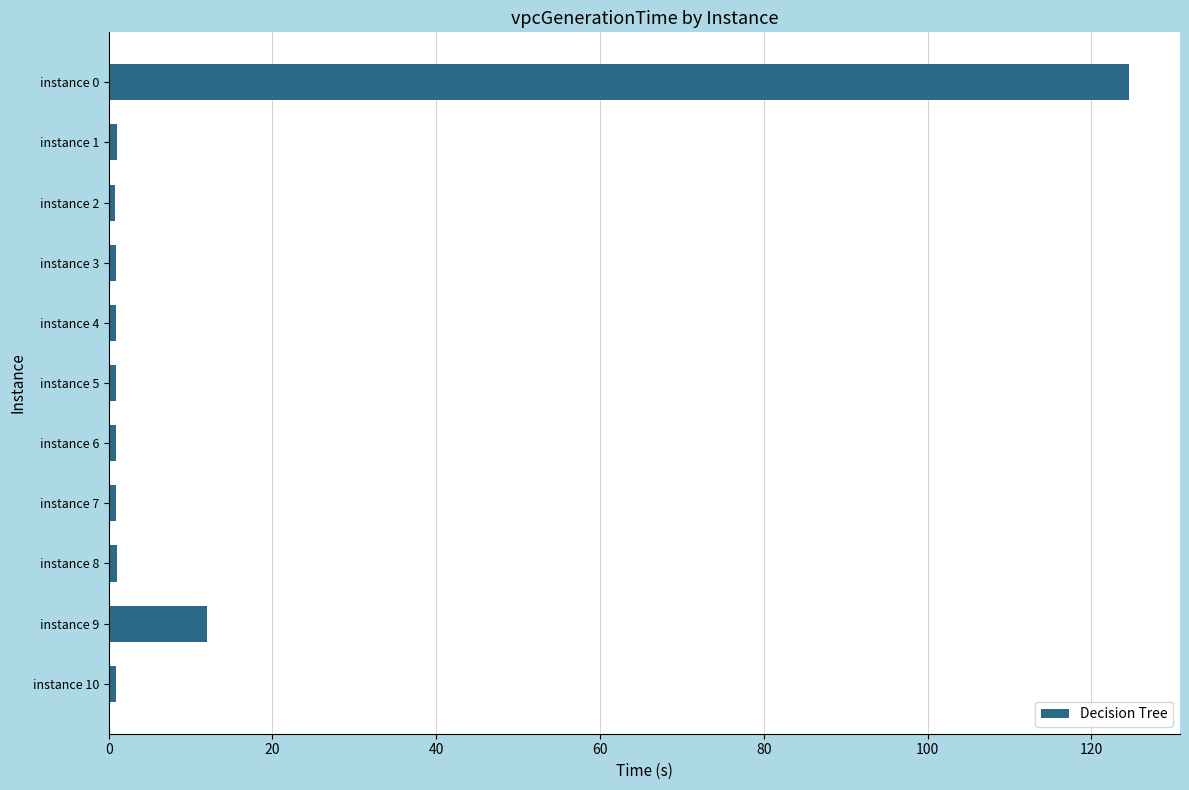

What is the difference between the maximum and second lowest values?

123.7